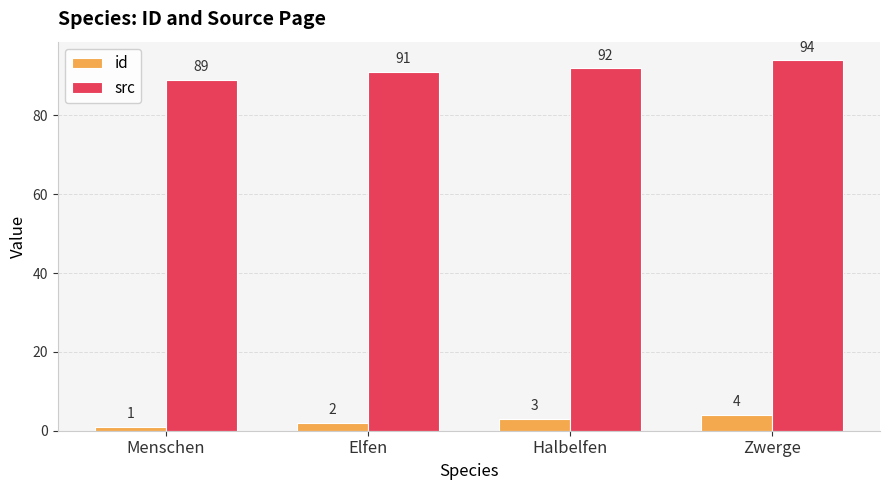

Rank the categories by src value from highest to lowest.

Zwerge, Halbelfen, Elfen, Menschen